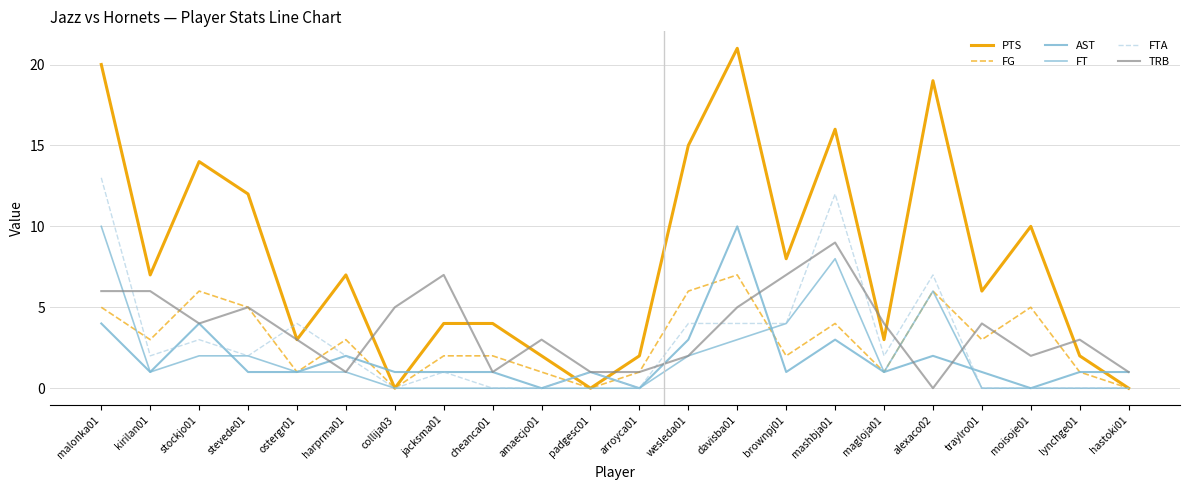

At which label does TRB reach its minimum?

alexaco02